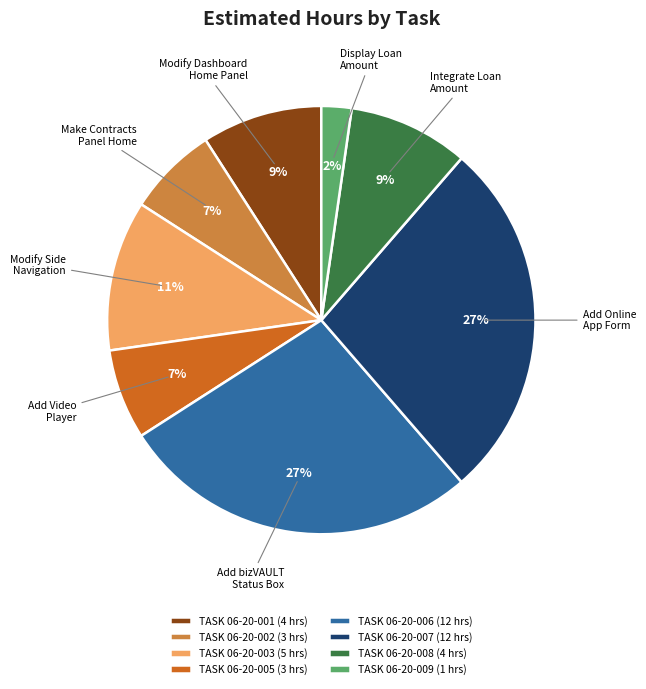

What percentage is the TASK 06-20-009 slice, to the nearest percent?

2%